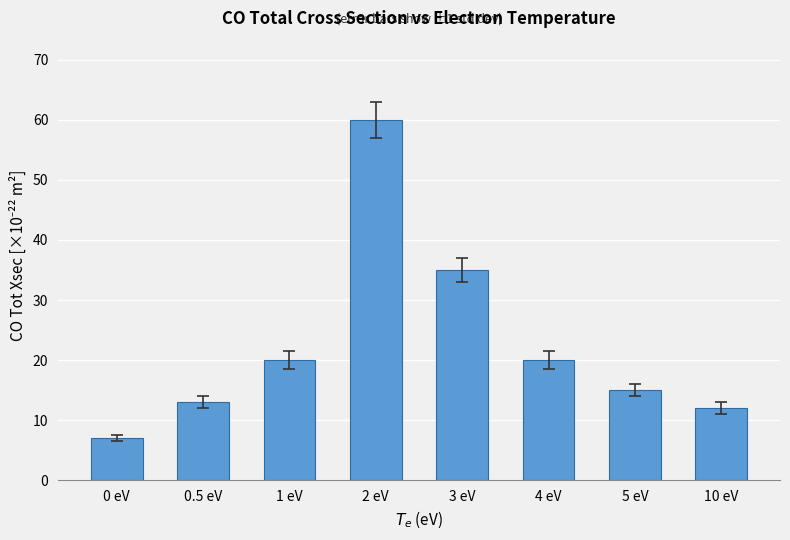

Reading left to right, list all the values displayed in this chart.

0 eV=7	0.5 eV=13	1 eV=20	2 eV=60	3 eV=35	4 eV=20	5 eV=15	10 eV=12